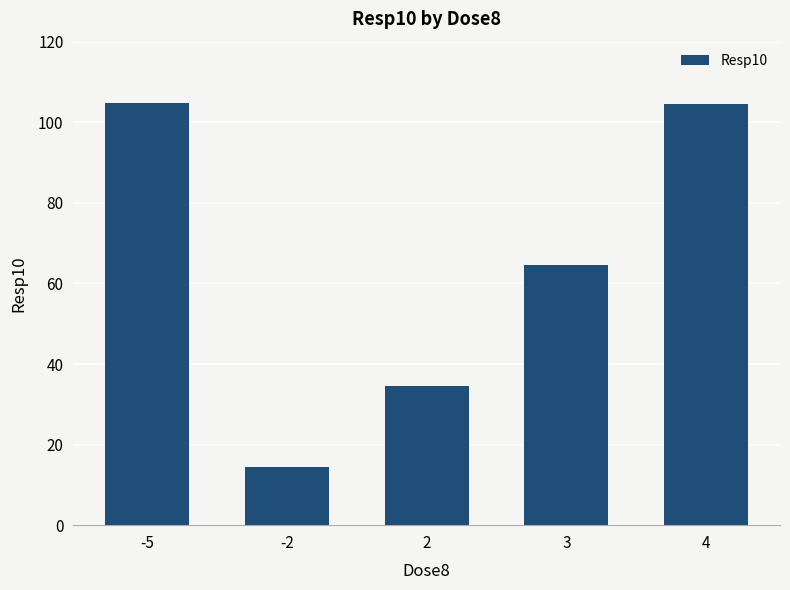

Read the value at 2.

34.5